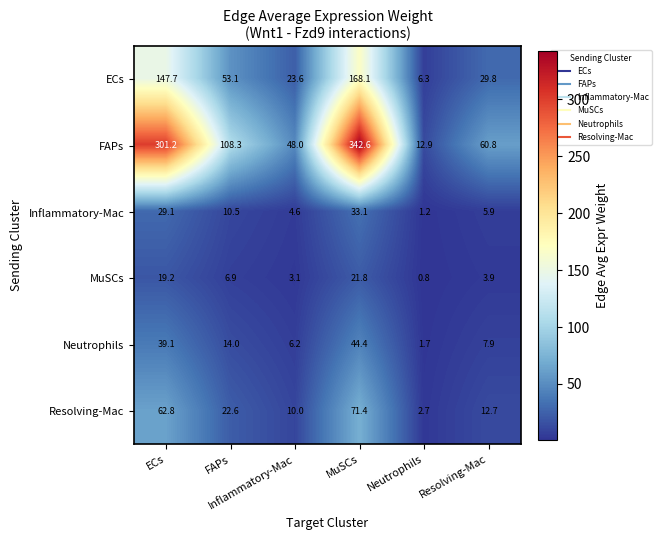

At how many categories does at least one series exceed 73?

3